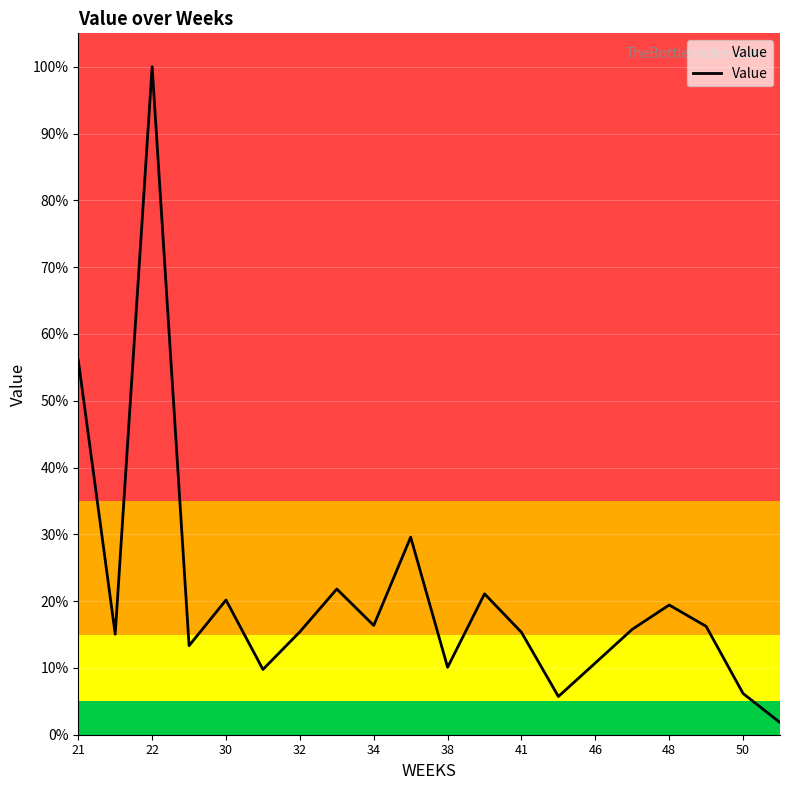

Does the chart display data point markers on the line(s)?

No